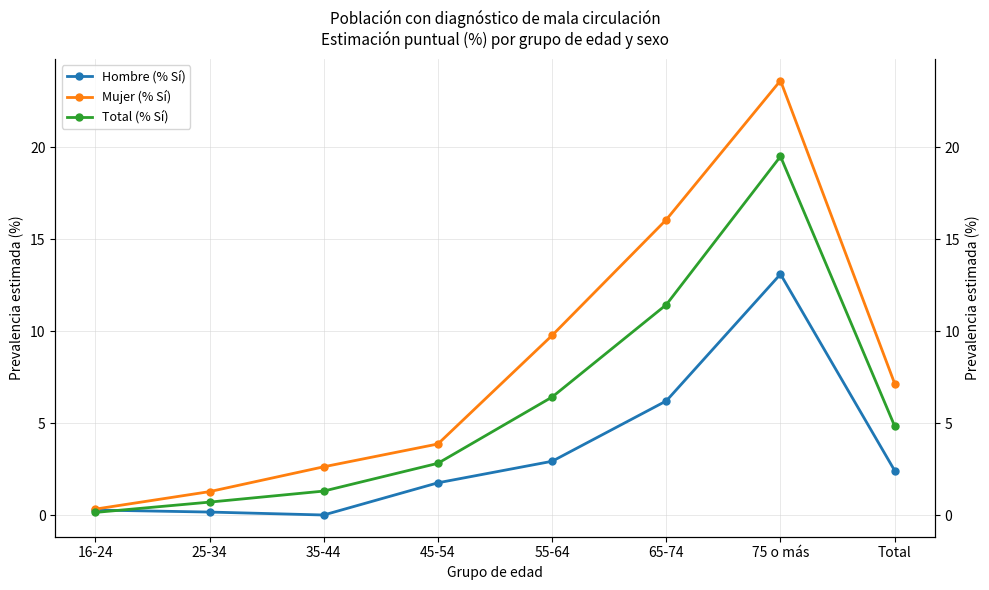

What is the label of the 1st point from the right?

Total